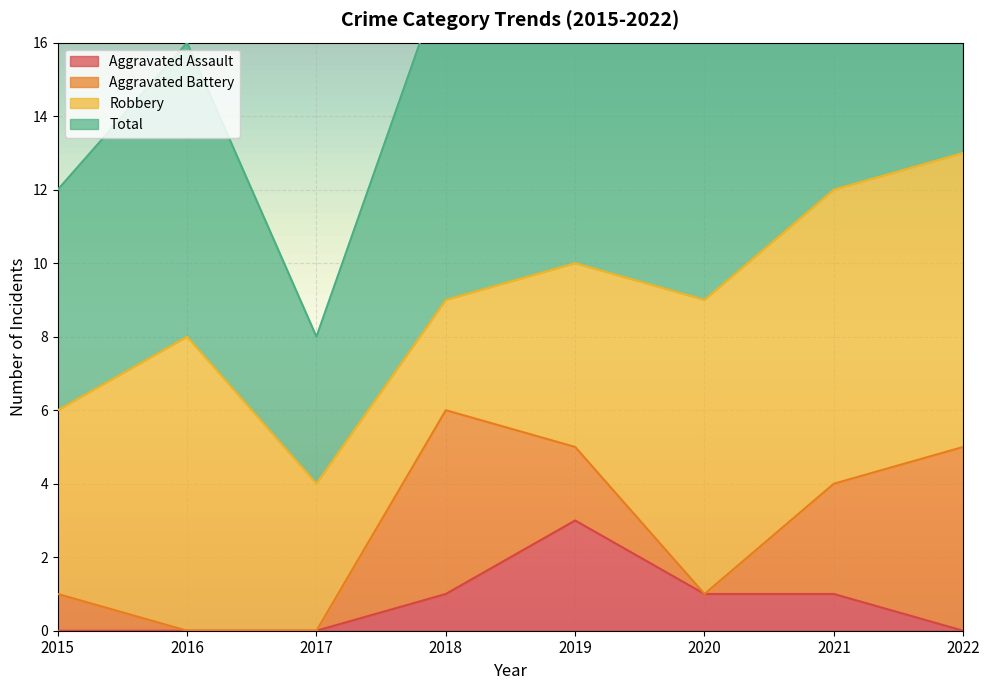

What is the average value of the Aggravated Assault series?

1